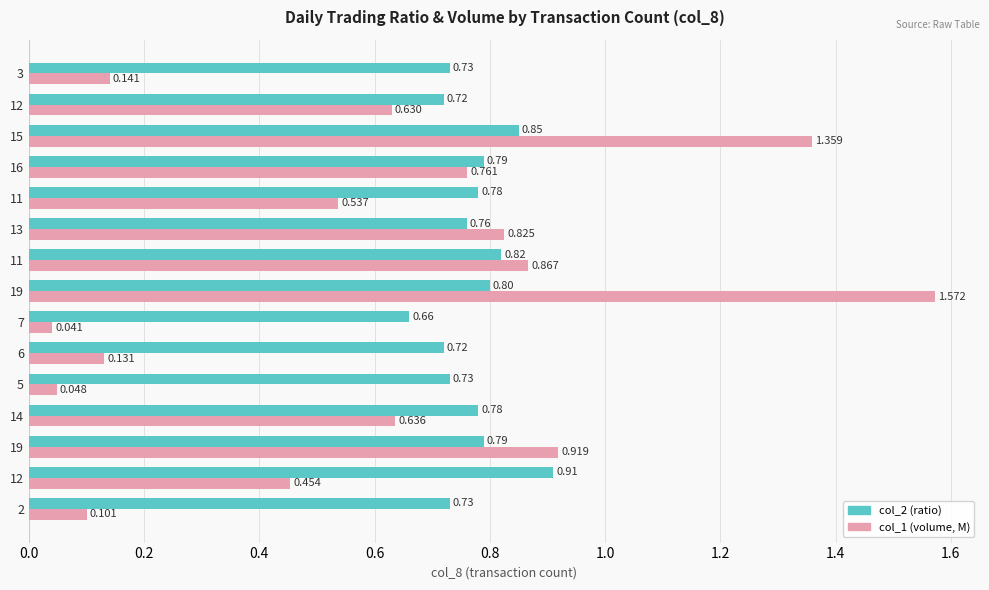

What are all the series names shown in the legend?

col_2 (ratio), col_1 (volume, M)